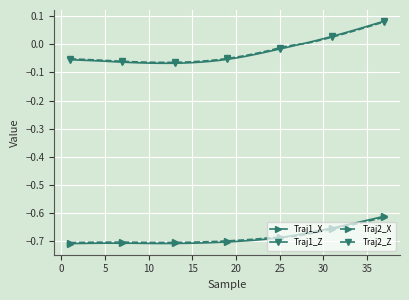

Which series has the widest spread of values?

Traj1_Z